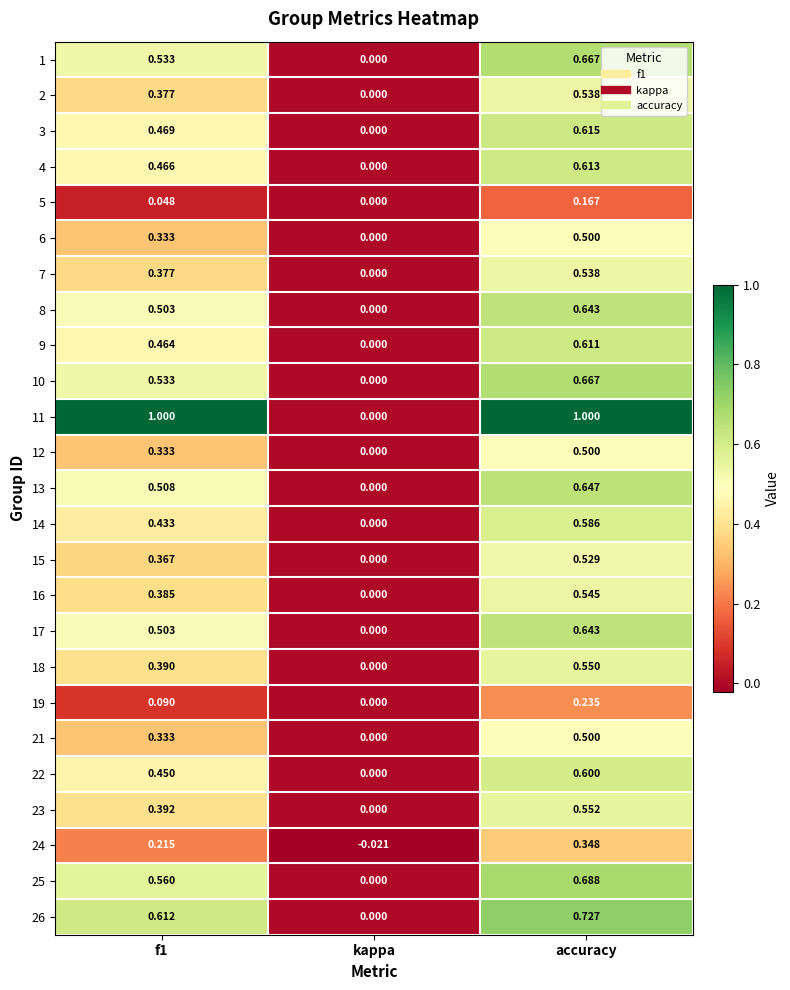

Where is 10 nearest to the value 0?

kappa